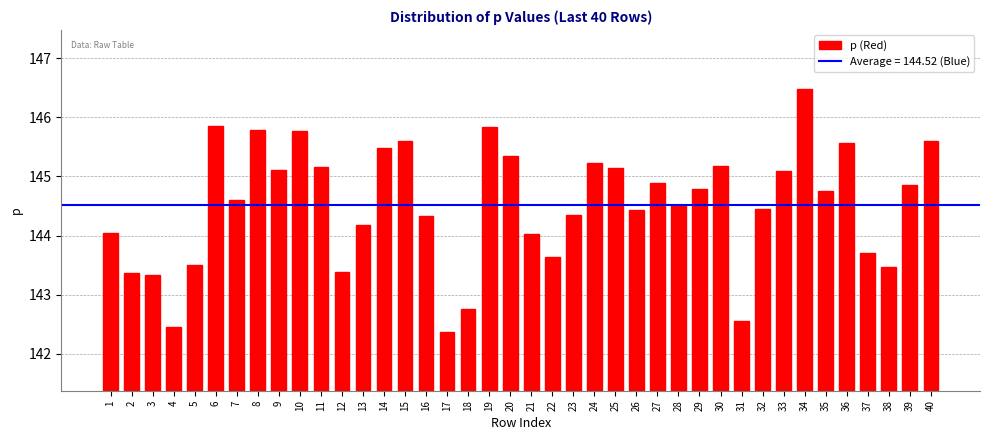

What is the change in value from 9 to 37?

-1.4